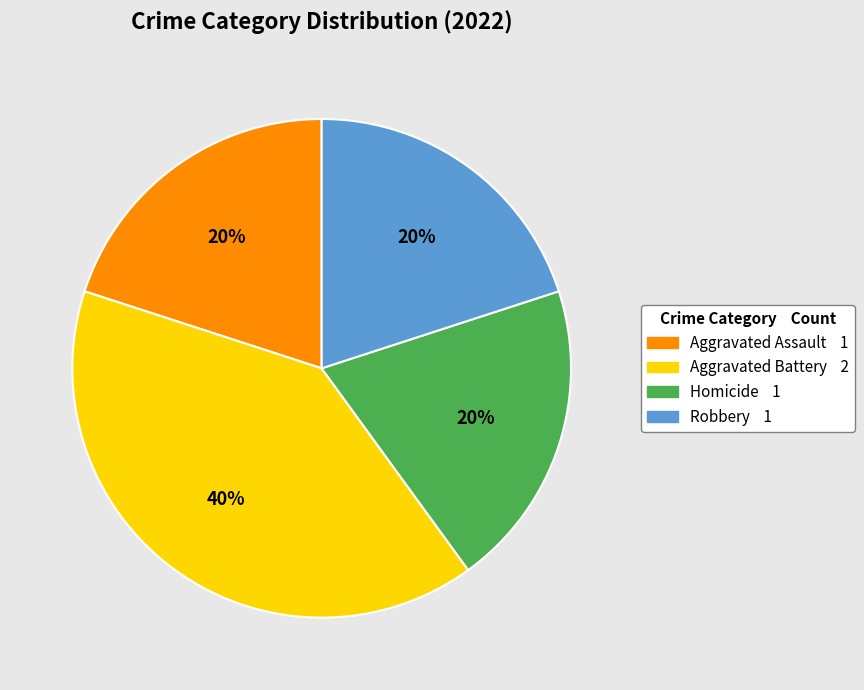

Which slice is the largest?

Aggravated Battery